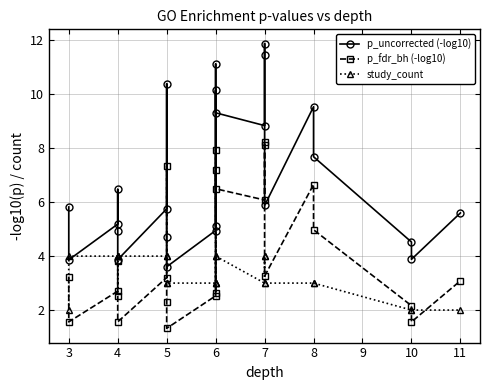

Is this an area chart (filled region under the line)?

No